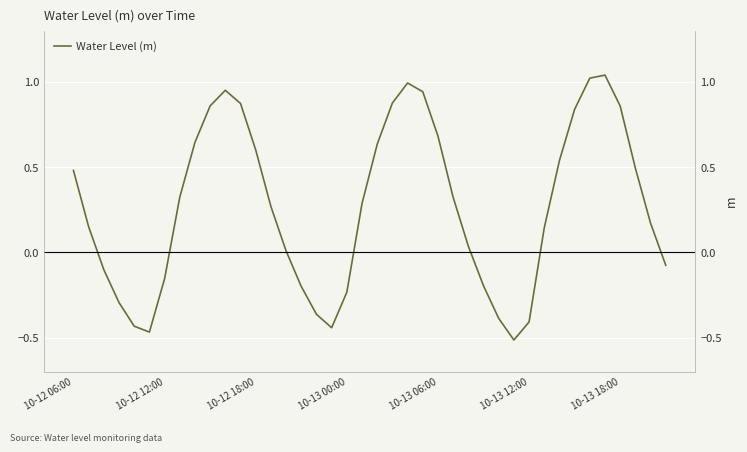

How many values are above zero?

26